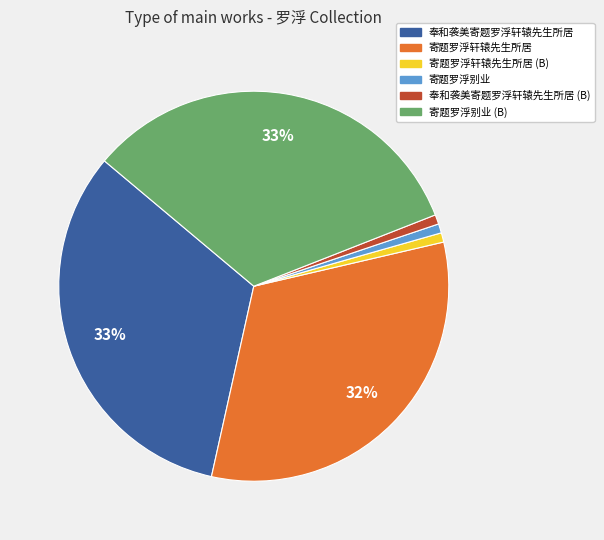

Is there any slice that represents more than half of the pie?

No